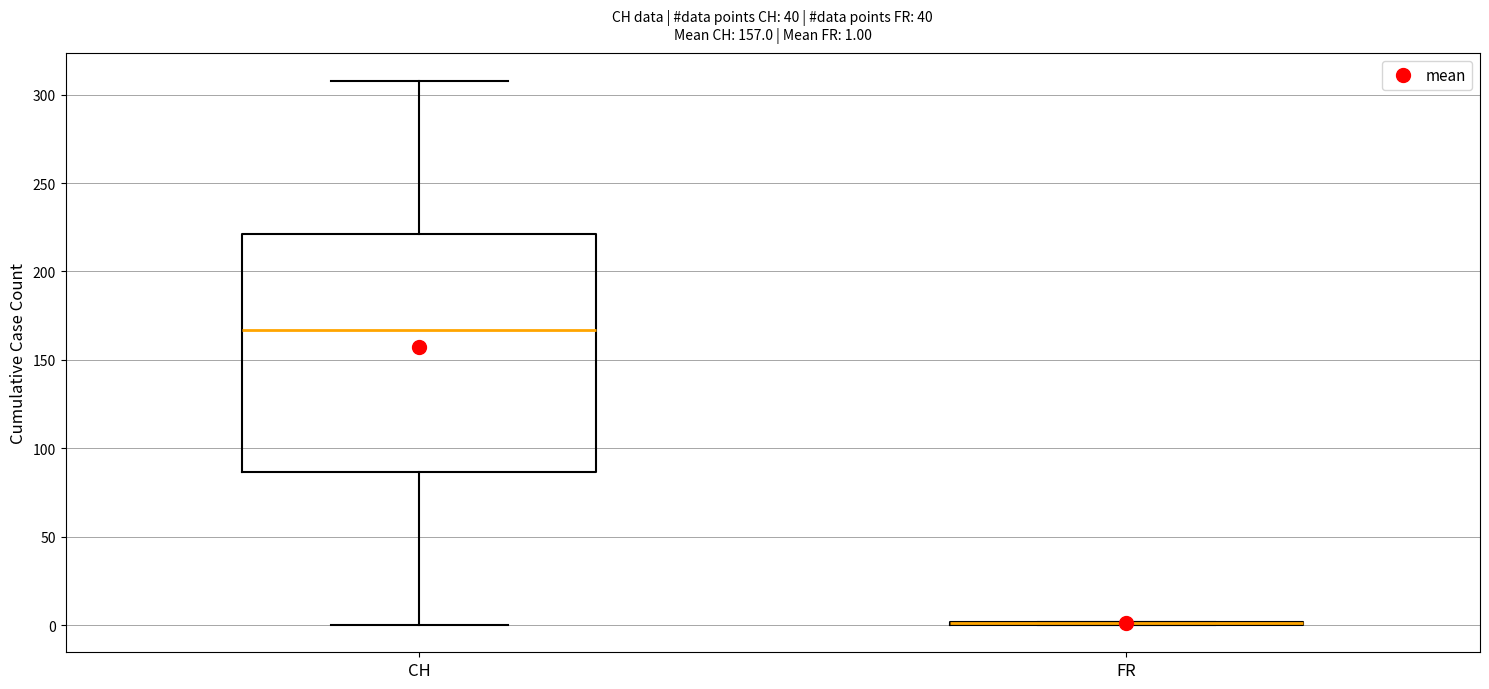

Comparing the boxes themselves (not the whiskers), which one is the tallest?

CH